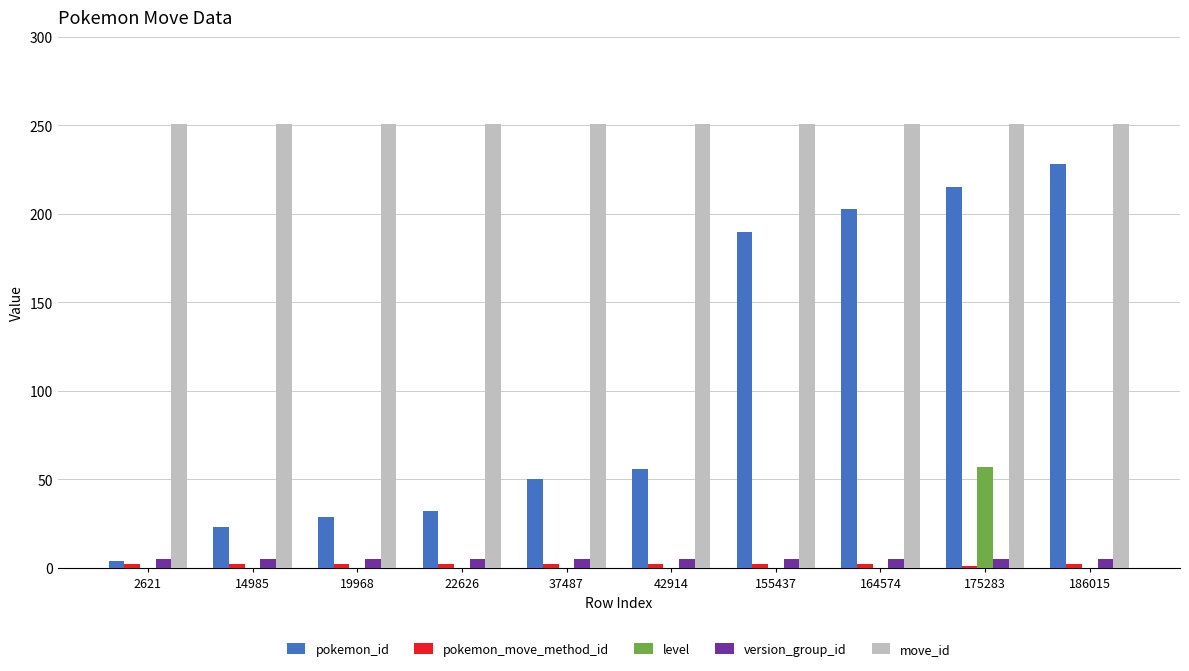

Which series has the largest range (max minus min)?

pokemon_id